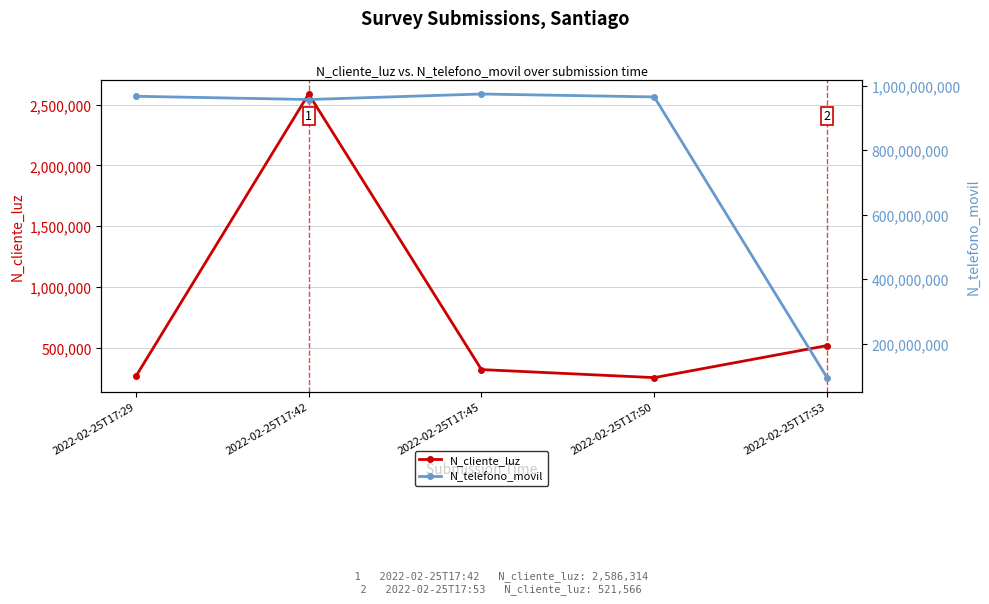

How many data points does each series have?

5